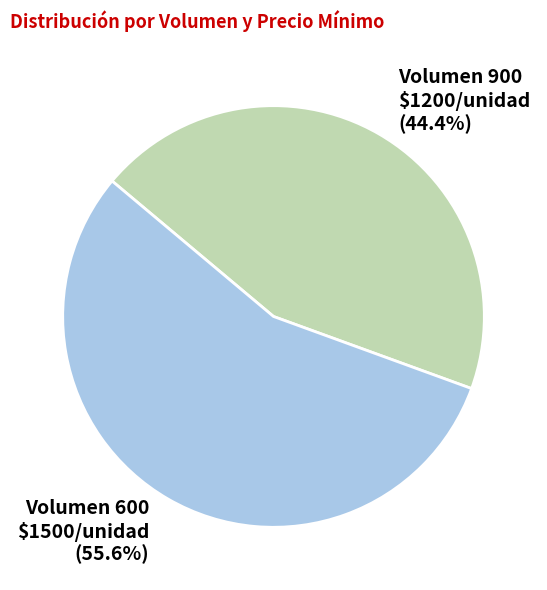

Is there any slice that represents more than half of the pie?

Yes